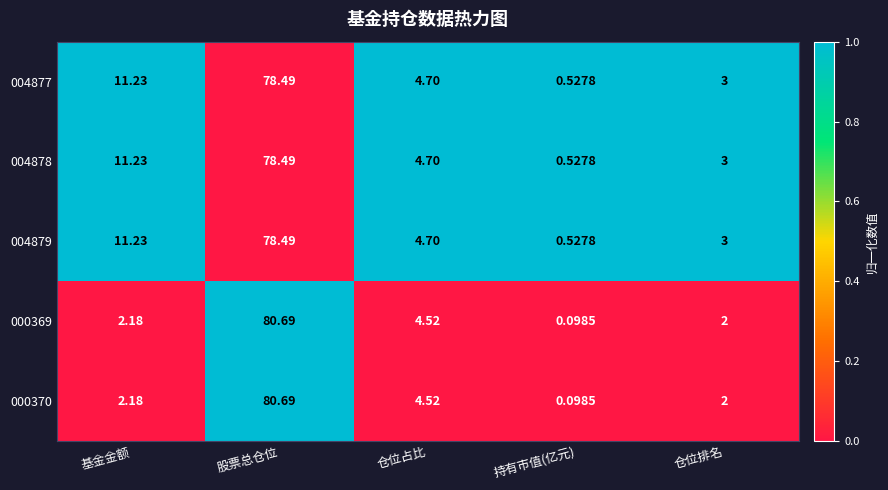

Which label corresponds to the smallest value in the chart?

持有市值(亿元)